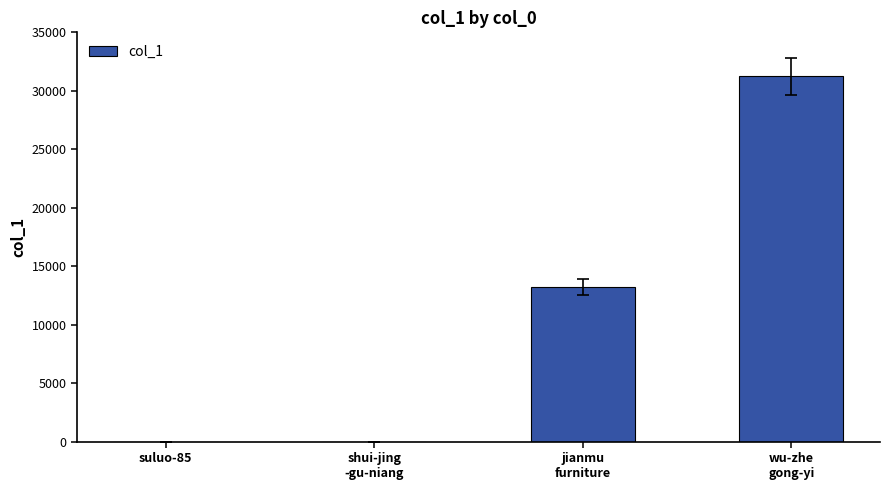

Which has a higher value, wu-zhe
gong-yi or shui-jing
-gu-niang?

wu-zhe
gong-yi